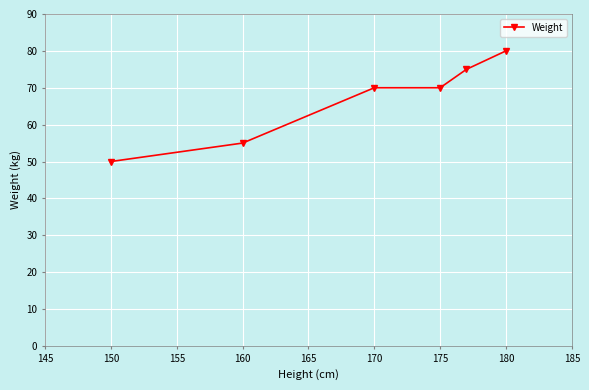

What is the value of the 1st point from the left?

50